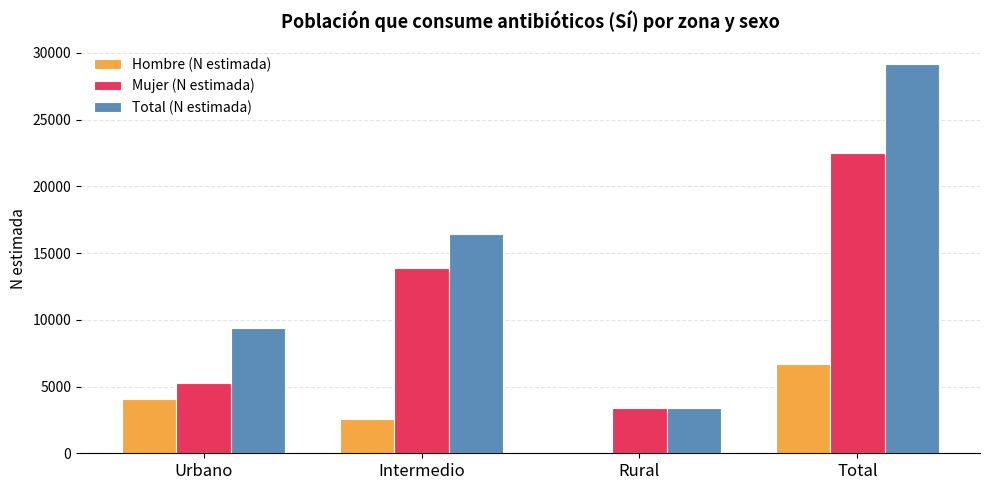

At which category does the chart reach its peak across all series?

Total